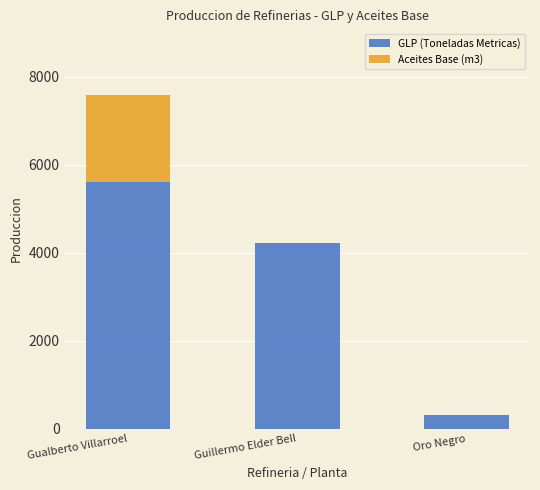

What is the maximum value for GLP (Toneladas Metricas)?

5620.3